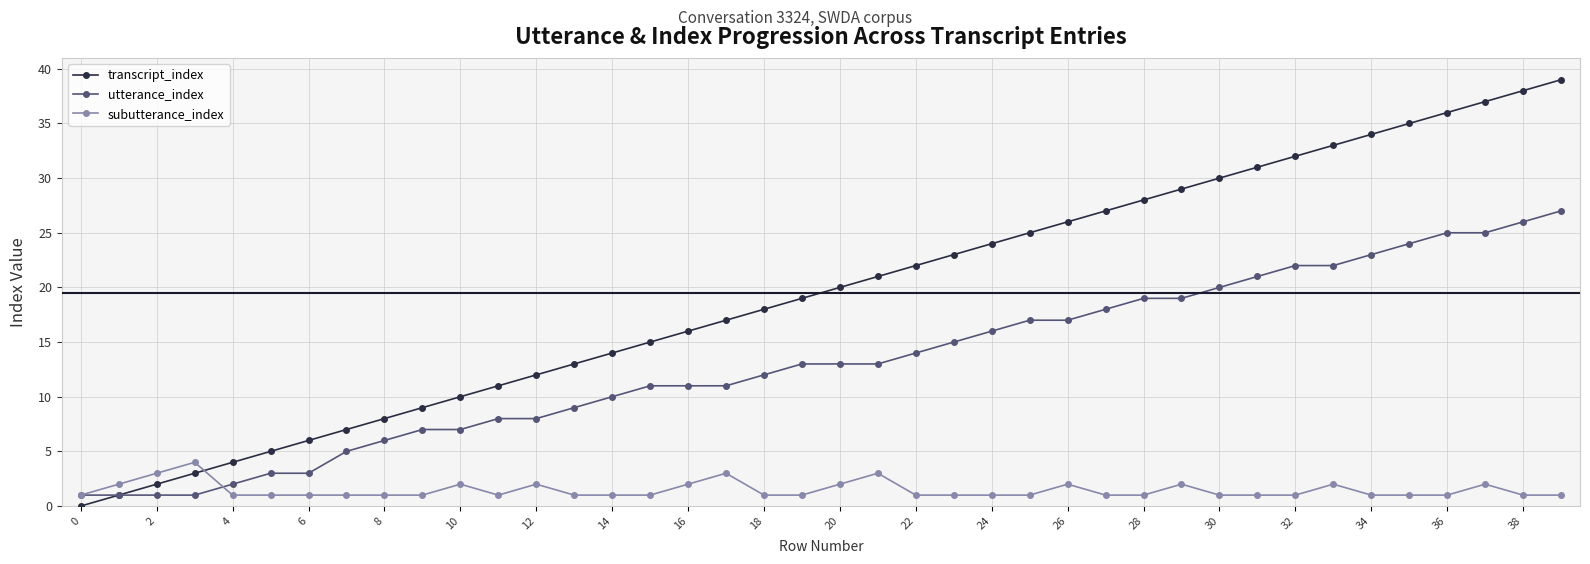

Which series has the largest range (max minus min)?

transcript_index